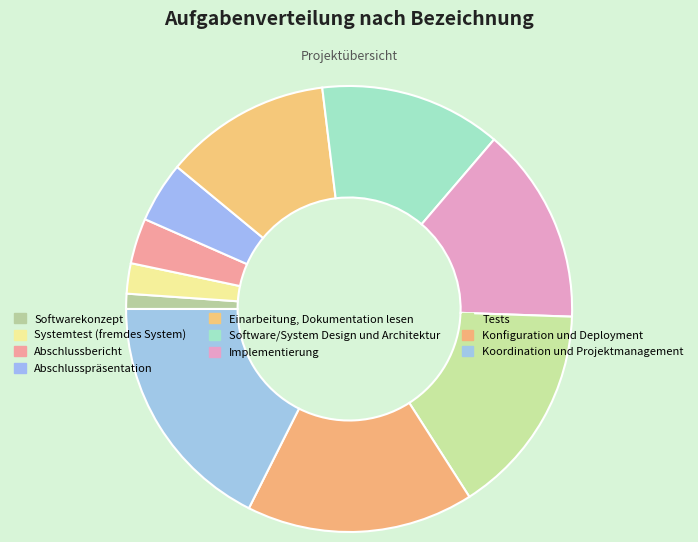

How much of the chart is everything except Konfiguration und Deployment?

83.5%